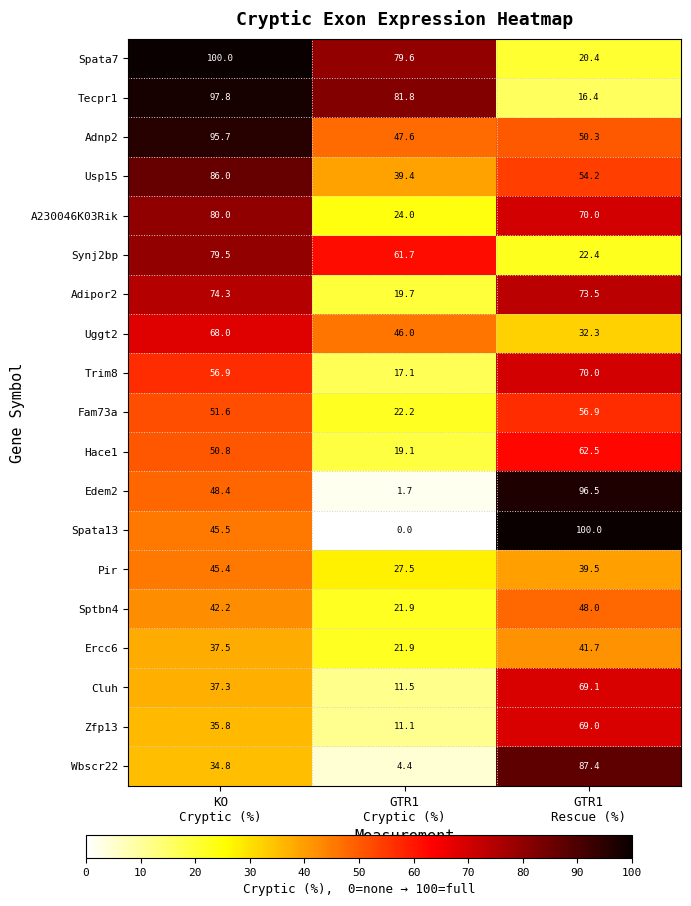

What is the average value of the Adipor2 series?

55.8